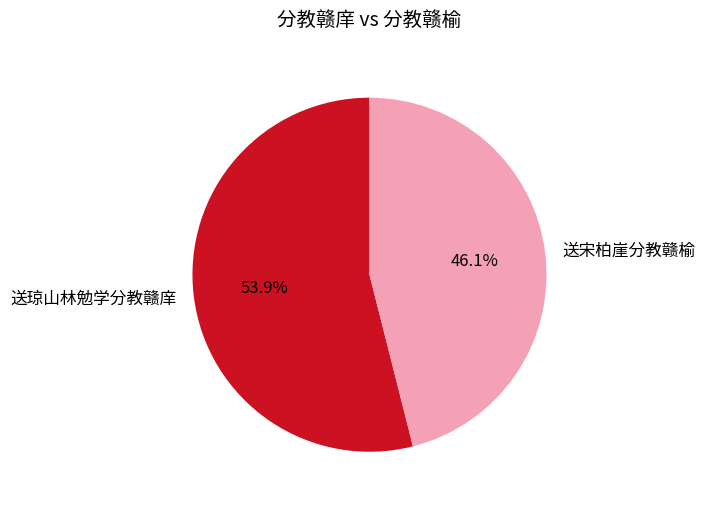

To the nearest percent, what portion does 送宋柏崖分教赣榆 represent?

46%